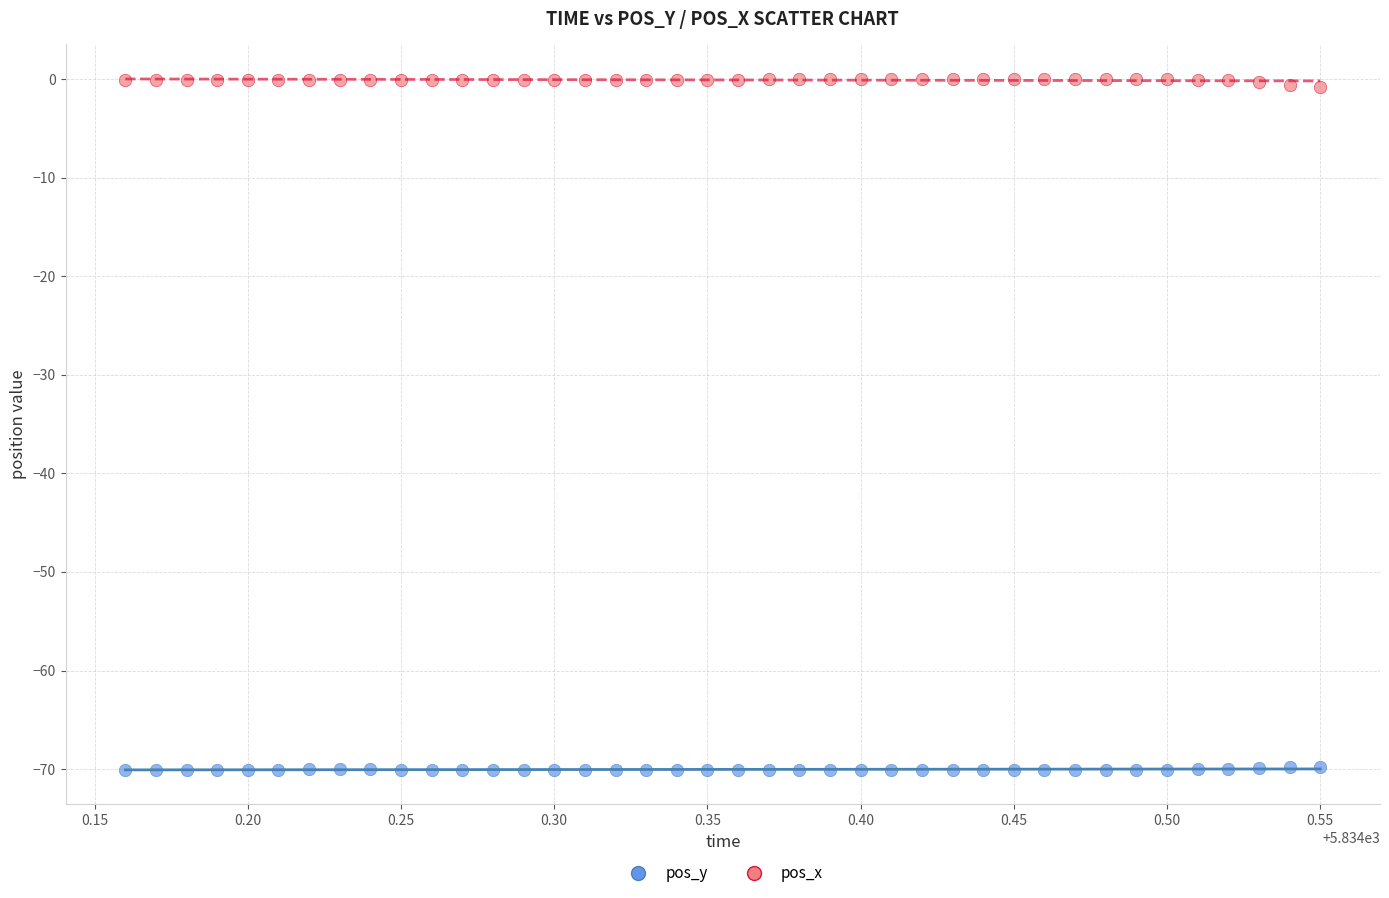

Across all data points, what is the range of Y values (max minus min)?

70.0